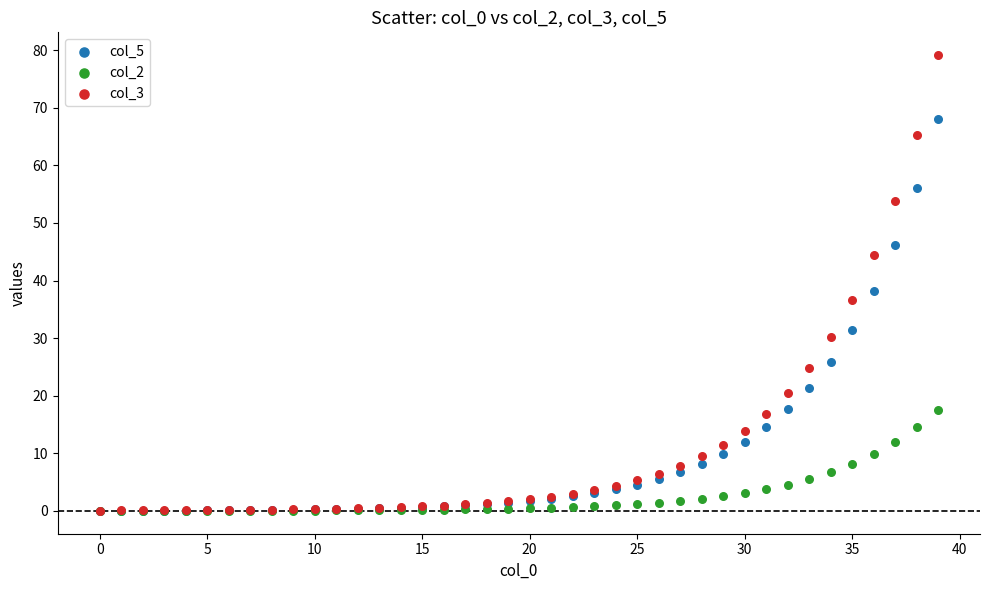

Across all series, what Y value is closest to 39?

38.1